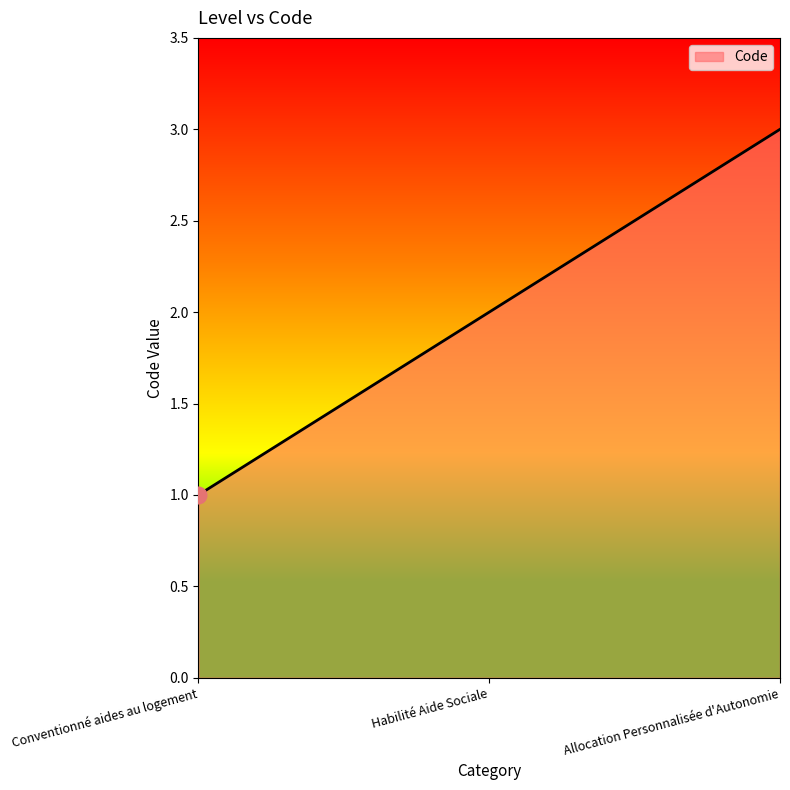

True or false: the data shows 3 at Allocation Personnalisée d'Autonomie.

True